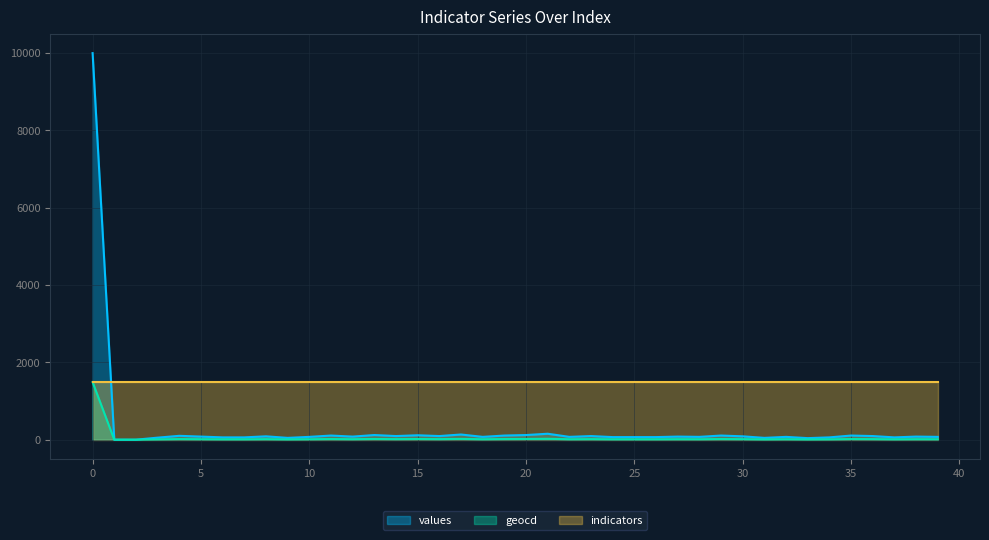

Rank the series by their average value, from highest to lowest.

indicators, values, geocd